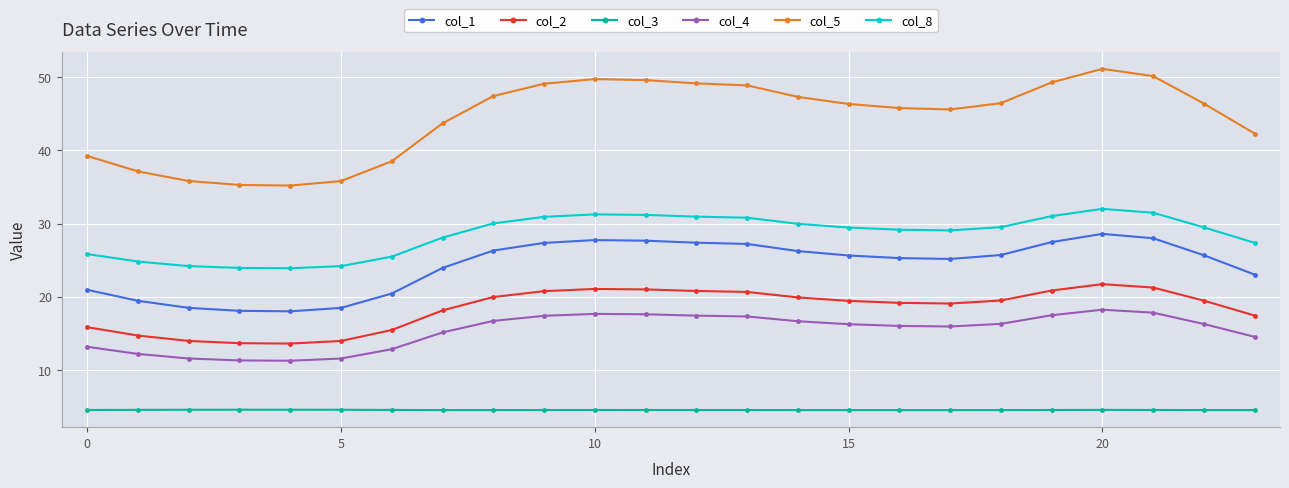

What is the highest value of the col_4 series?

18.2